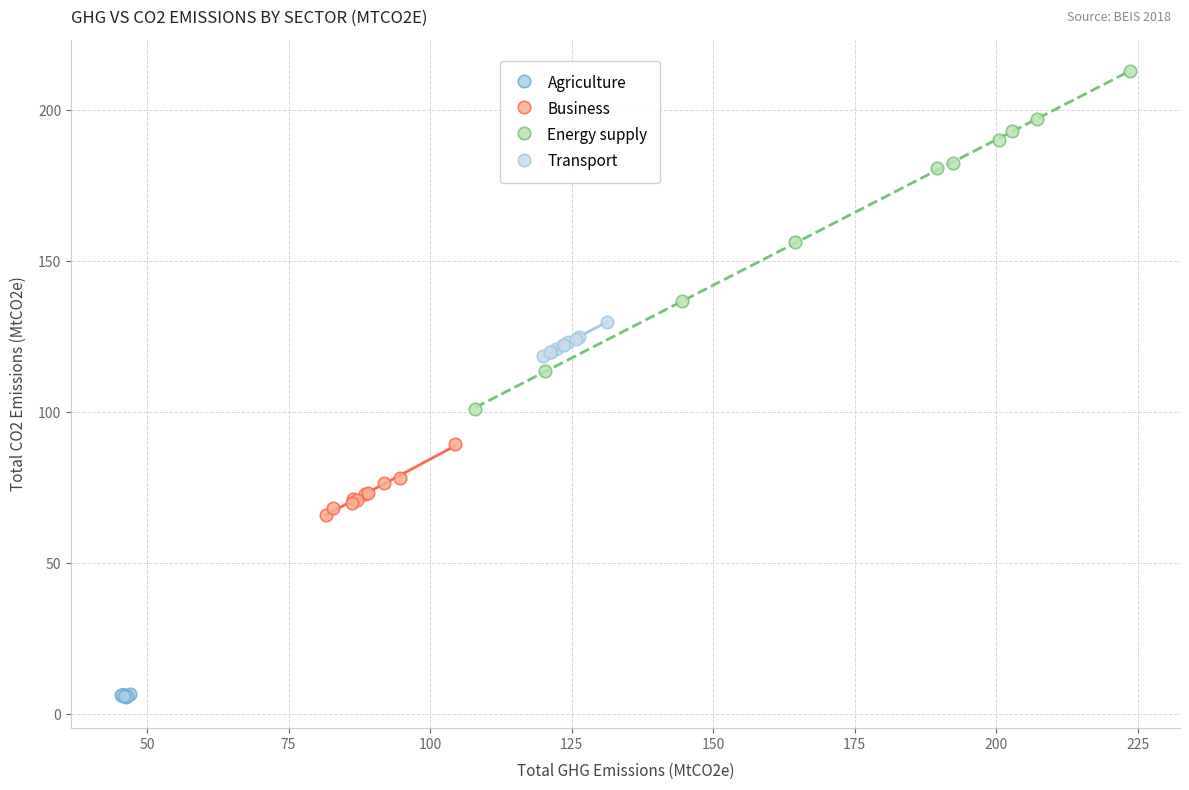

Which series contains the lowest Y value?

Agriculture